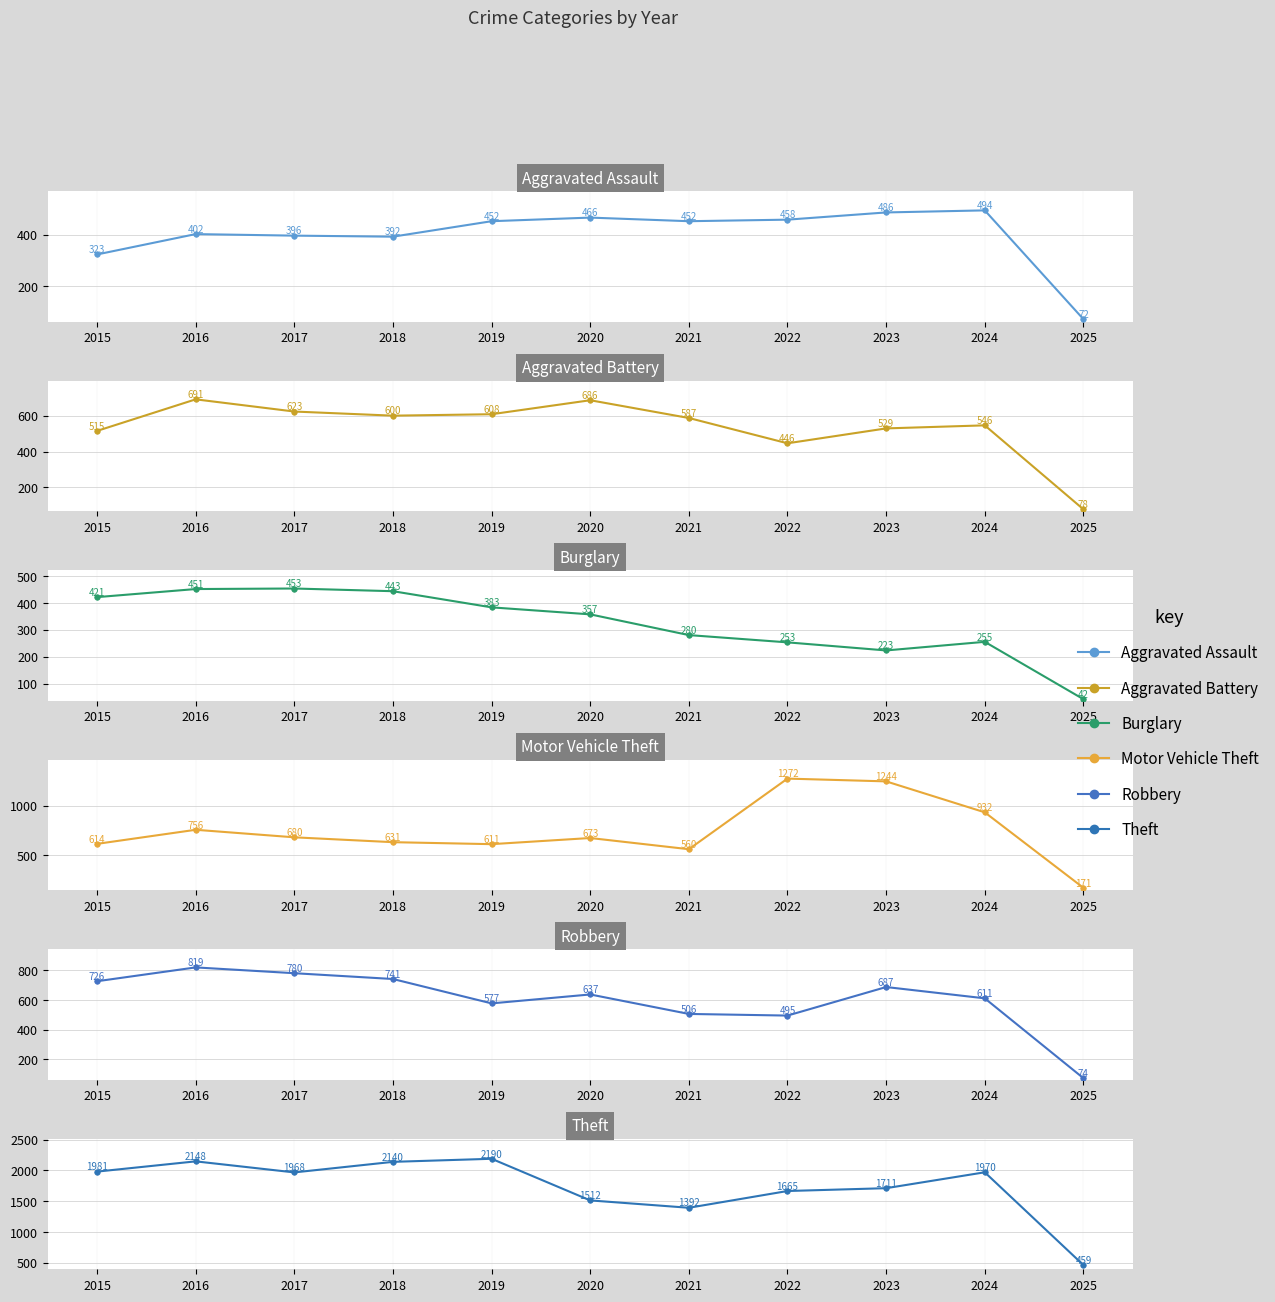

What is the total value across all series at 2024?

4808